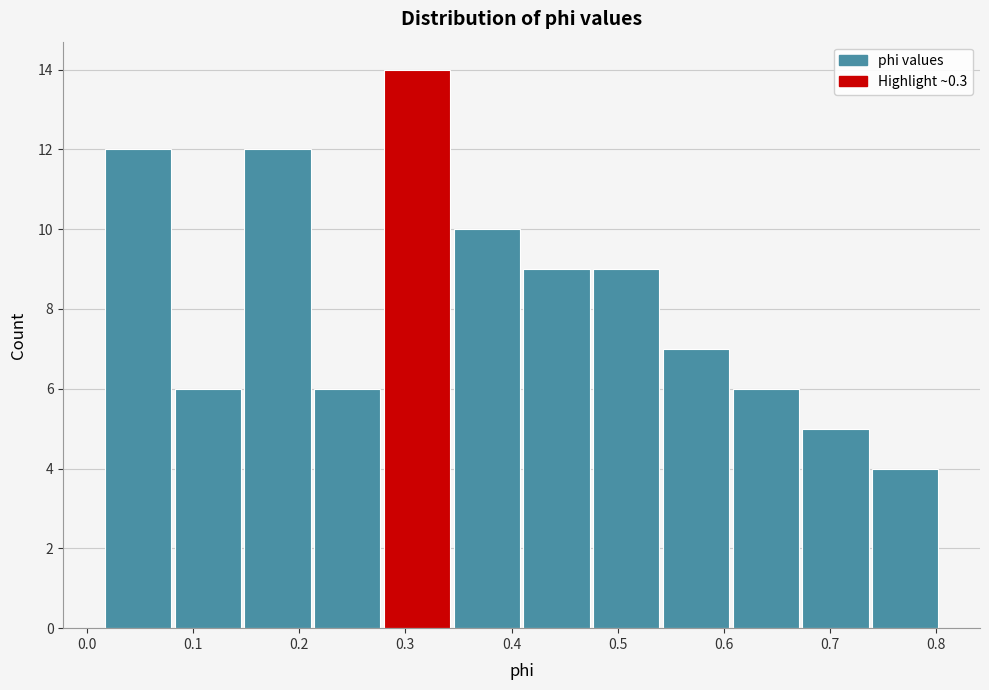

Reading left to right, transcribe this chart: for each bar, give the range it covers on the x-axis and its height. Neither the bar edges nor the heights are printed on the chart, so give them approximately, as read against the axes.

0.02 to 0.08: 12
0.08 to 0.15: 6
0.15 to 0.21: 12
0.21 to 0.28: 6
0.28 to 0.35: 14
0.35 to 0.41: 10
0.41 to 0.48: 9
0.48 to 0.54: 9
0.54 to 0.61: 7
0.61 to 0.67: 6
0.67 to 0.74: 5
0.74 to 0.81: 4